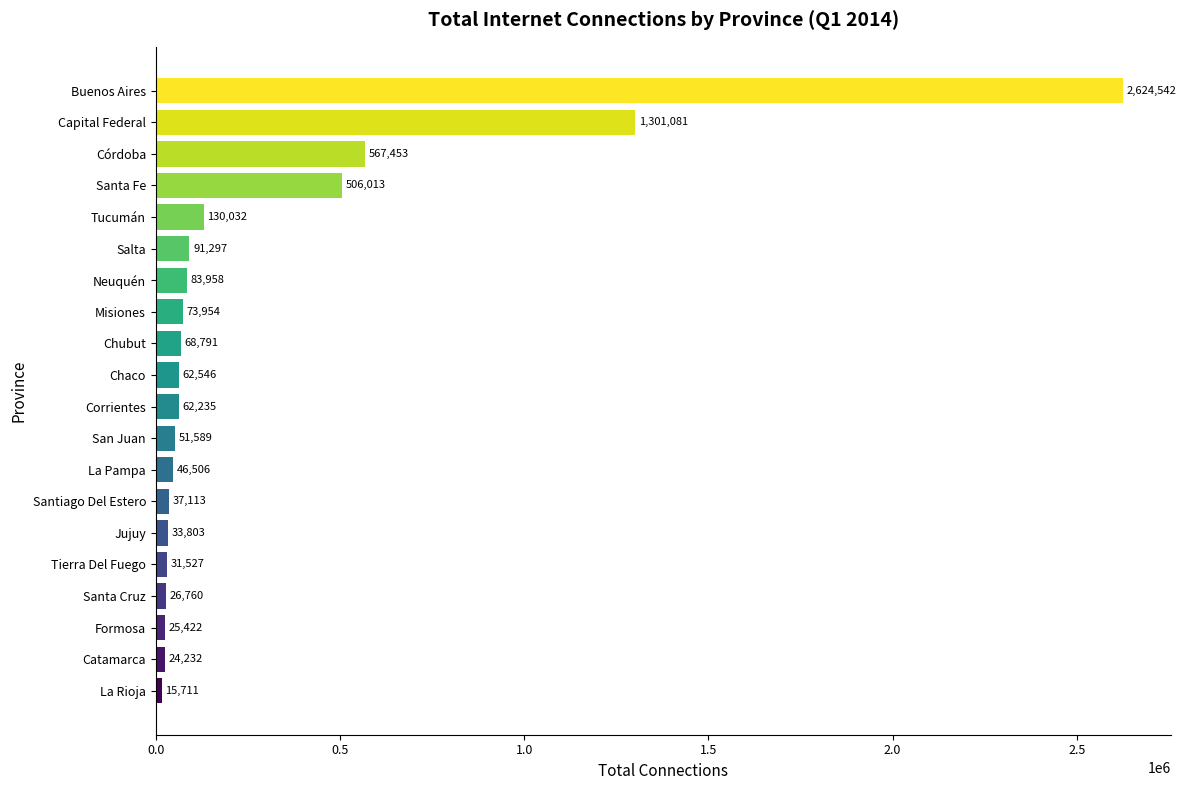

What is the greatest value displayed?

2624542